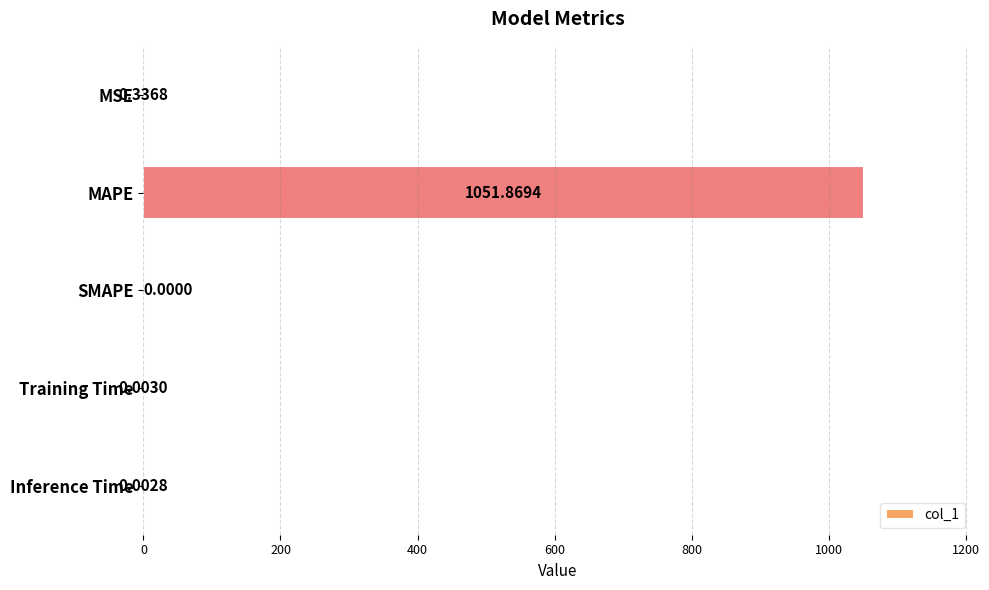

At which label is the value closest to 525?

MSE